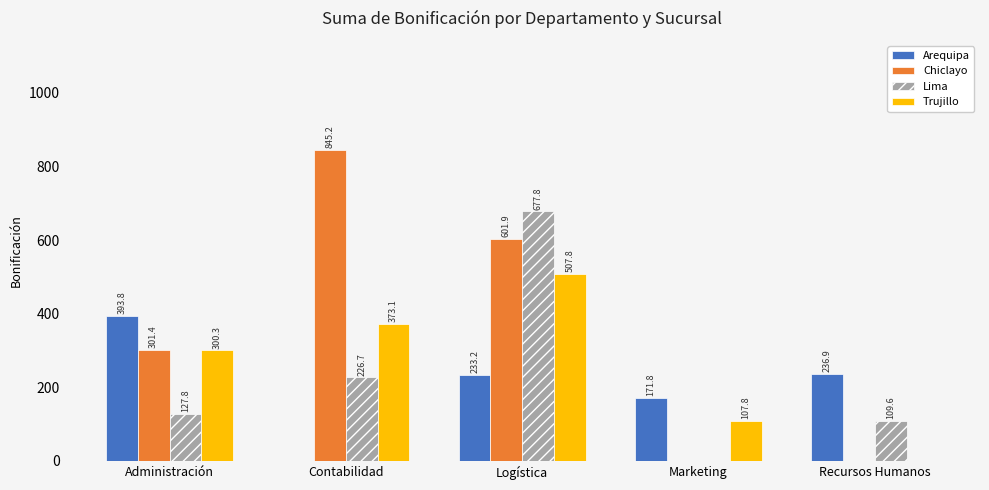

Reading right to left, what are all the values shown in this chart?

Arequipa: Recursos Humanos=236.9	Marketing=171.8	Logística=233.2	Contabilidad=0.0	Administración=393.8
Chiclayo: Recursos Humanos=0.0	Marketing=0.0	Logística=601.9	Contabilidad=845.2	Administración=301.4
Lima: Recursos Humanos=109.6	Marketing=0.0	Logística=677.8	Contabilidad=226.7	Administración=127.8
Trujillo: Recursos Humanos=0.0	Marketing=107.8	Logística=507.8	Contabilidad=373.1	Administración=300.3